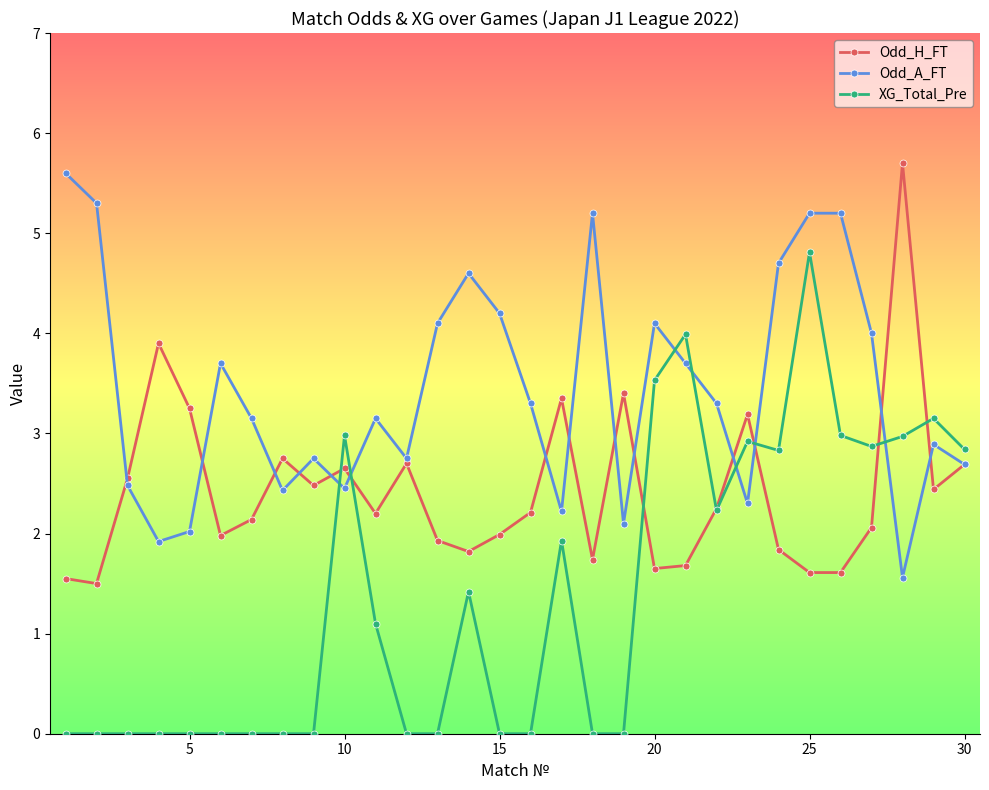

List the series in order of their overall mean, lowest first.

XG_Total_Pre, Odd_H_FT, Odd_A_FT